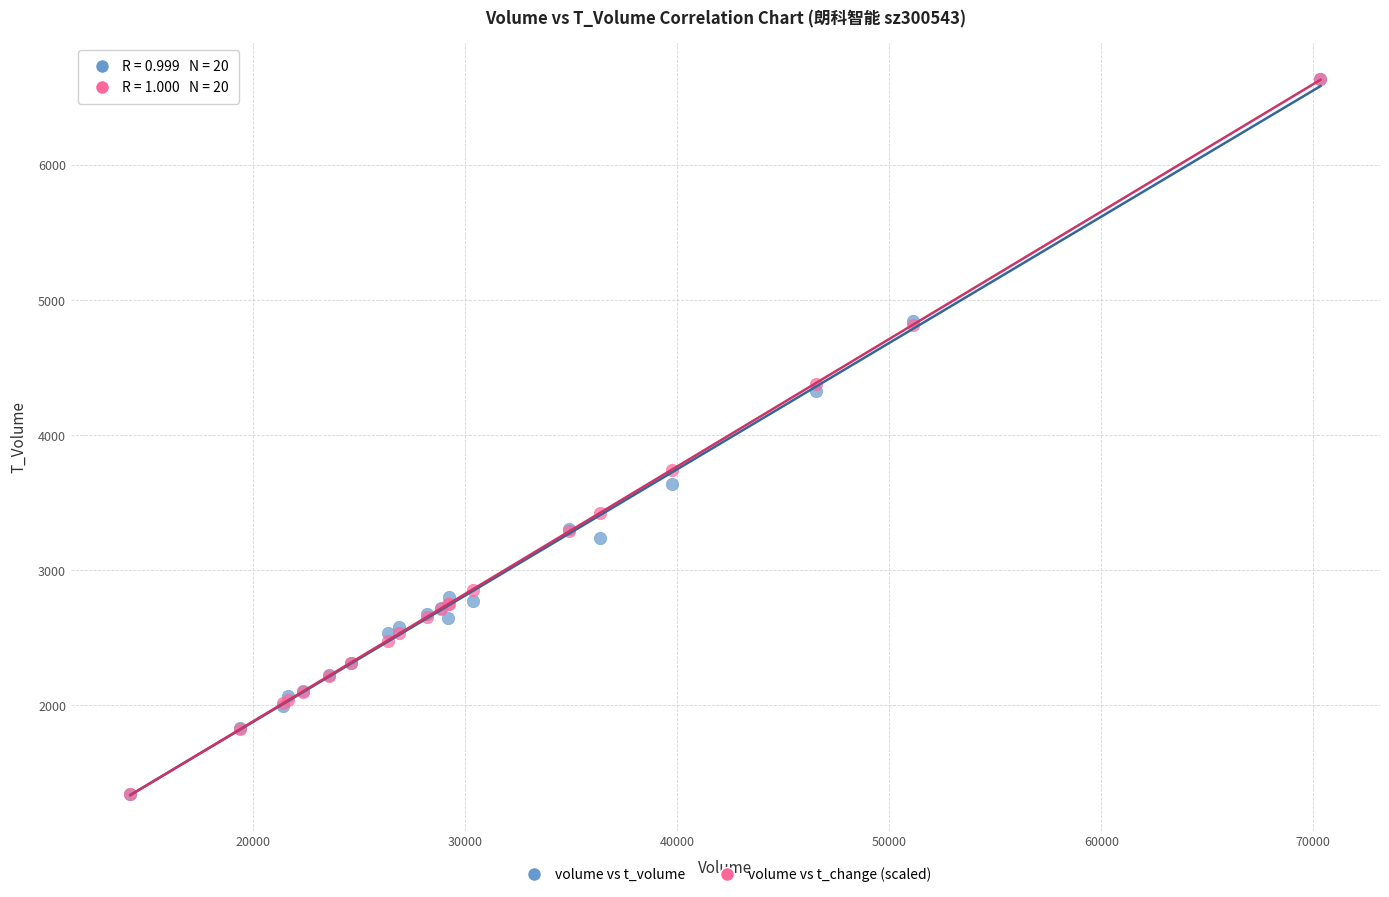

In the volume vs t_volume series, what Y value is closest to 3992?

4328.0